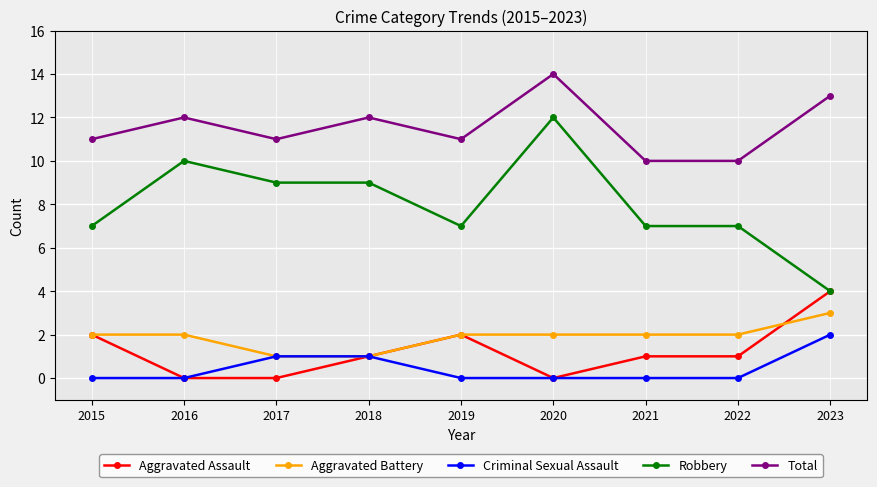

Rank the series by their maximum value, from lowest to highest.

Criminal Sexual Assault, Aggravated Battery, Aggravated Assault, Robbery, Total